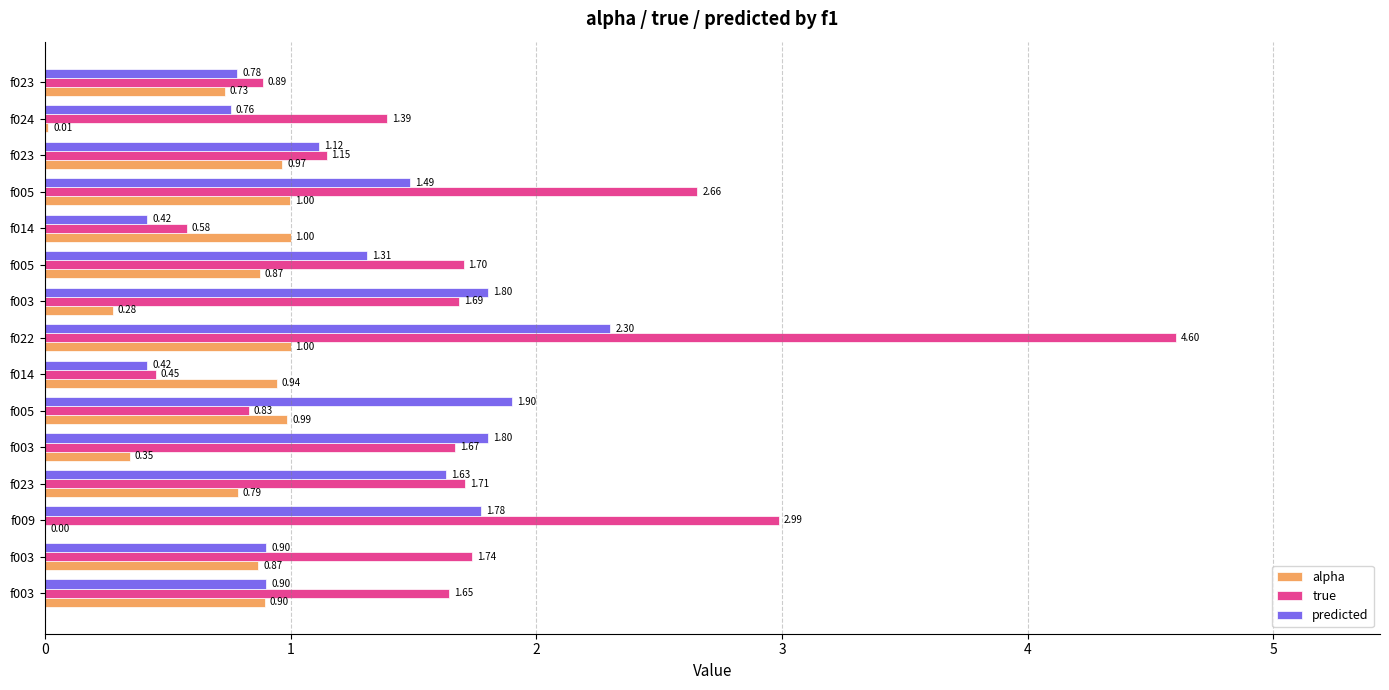

What are all the series names shown in the legend?

alpha, true, predicted